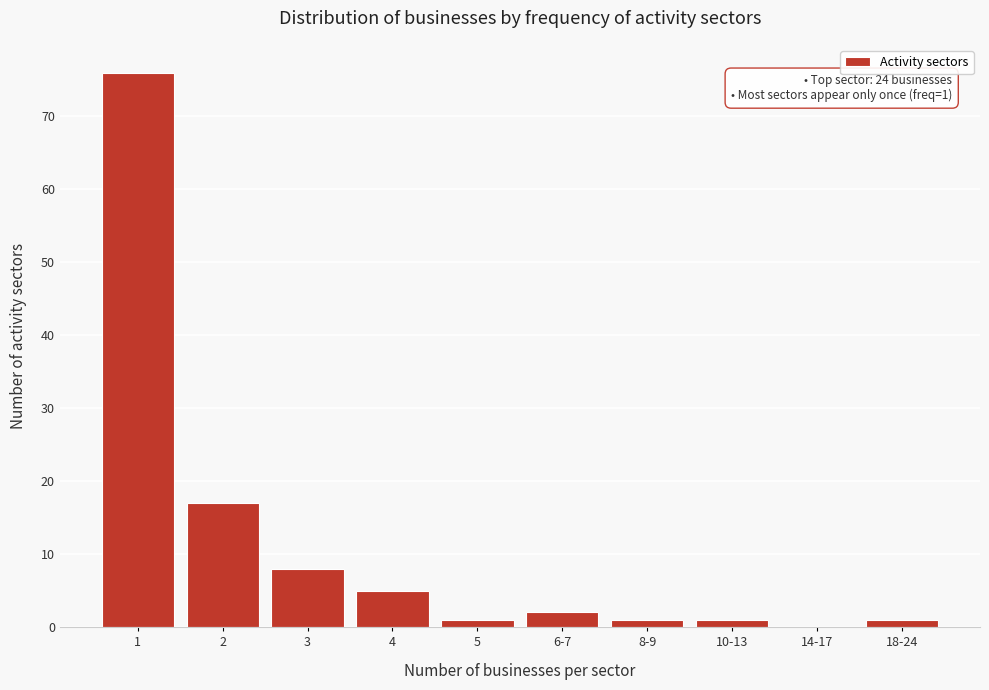

Reading right to left, what are all the values shown in this chart?

18-24=1	14-17=0	10-13=1	8-9=1	6-7=2	5=1	4=5	3=8	2=17	1=76